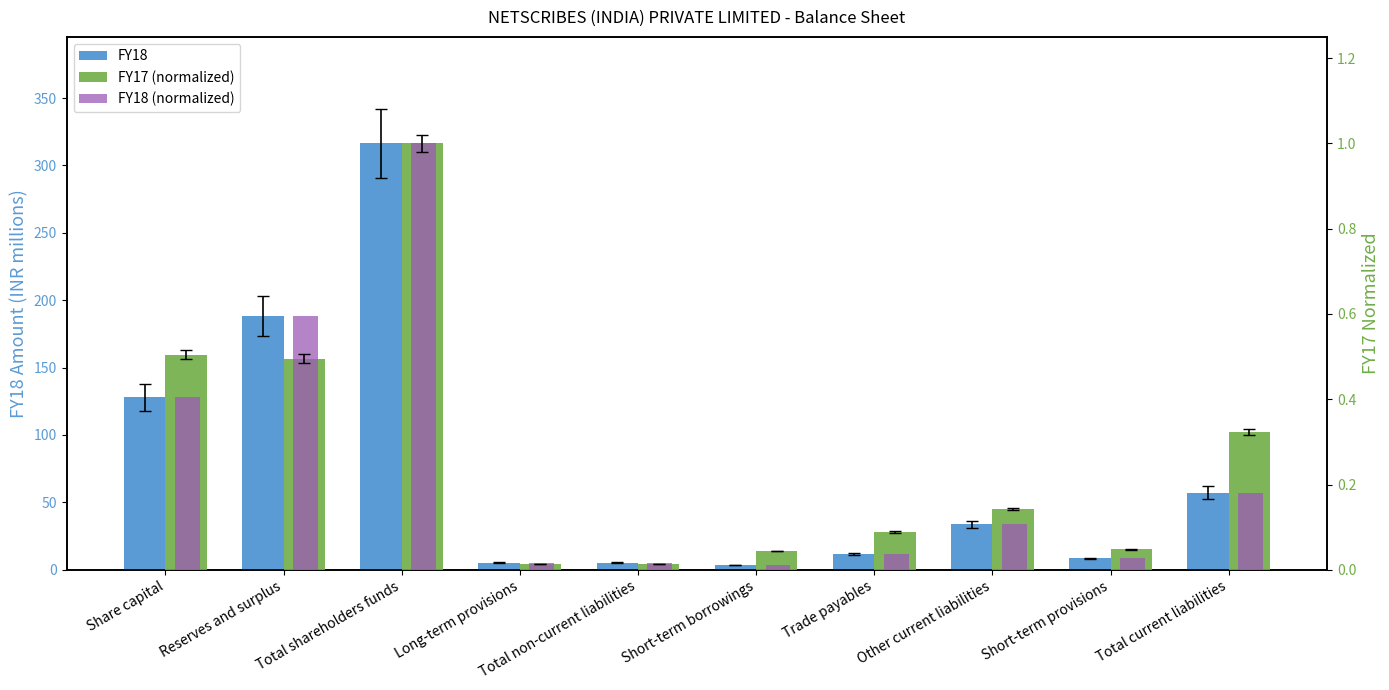

What are all the series names shown in the legend?

FY18, FY17 (normalized), FY18 (normalized)